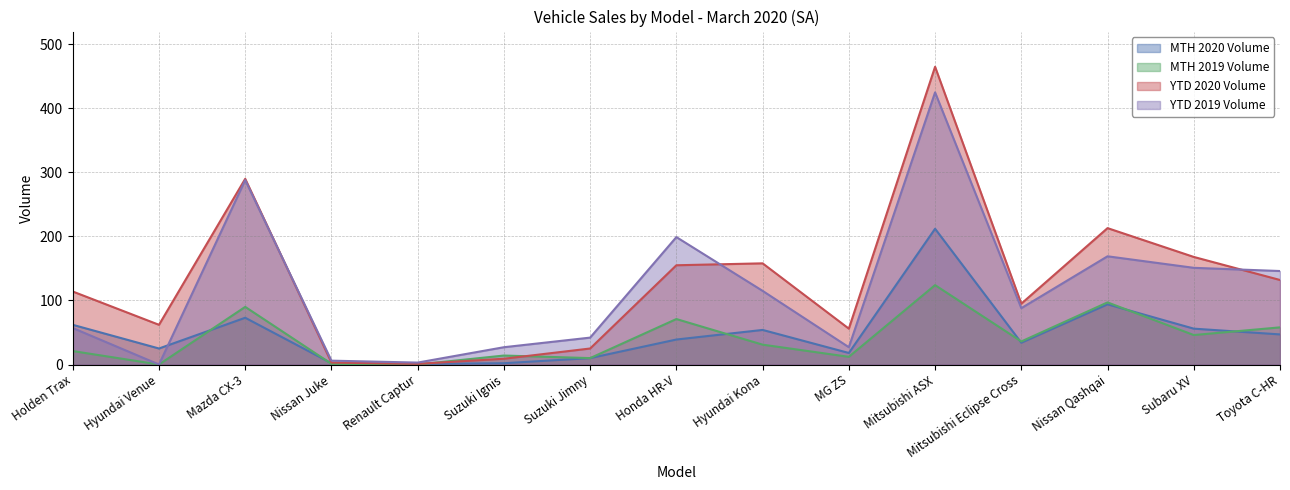

True or false: MTH 2019 Volume has a value of 12 at MG ZS.

True